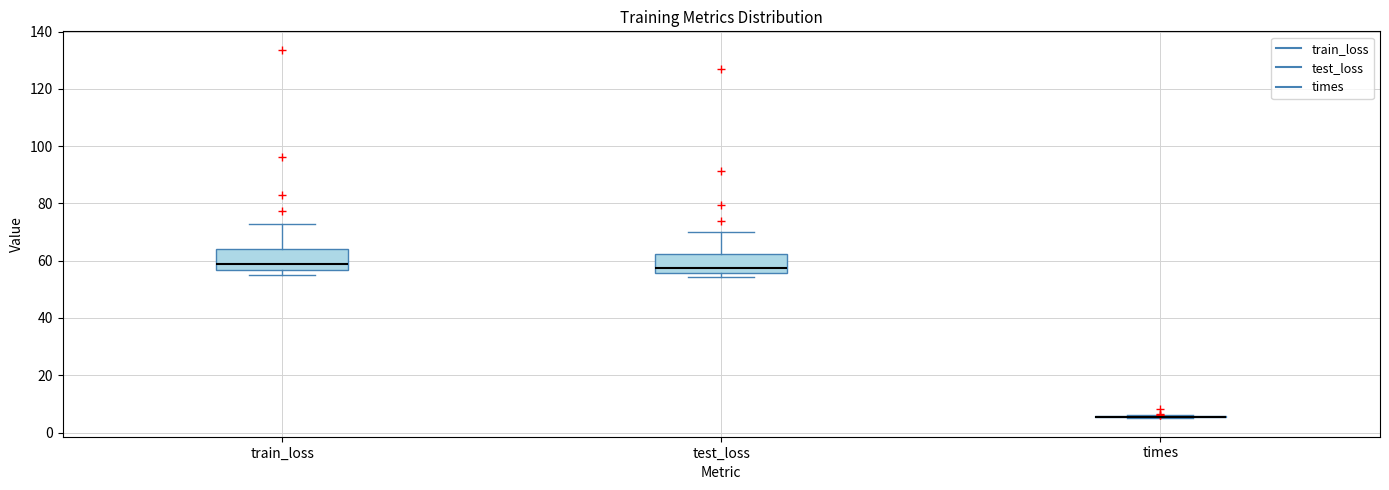

Reading left to right, transcribe this box plot: for each box, give where its median line is, the range the box spans, and where its two whiskers end, as read against the y-axis. The values are not printed on the chart, so give them approximately, as read against the axis.

train_loss: median 58, box 56 to 64, whiskers 56 (just below the box's lower edge) to 72
test_loss: median 58, box 56 to 62, whiskers 54 to 70
times: box collapsed to a line at 6, whiskers 4 to 6